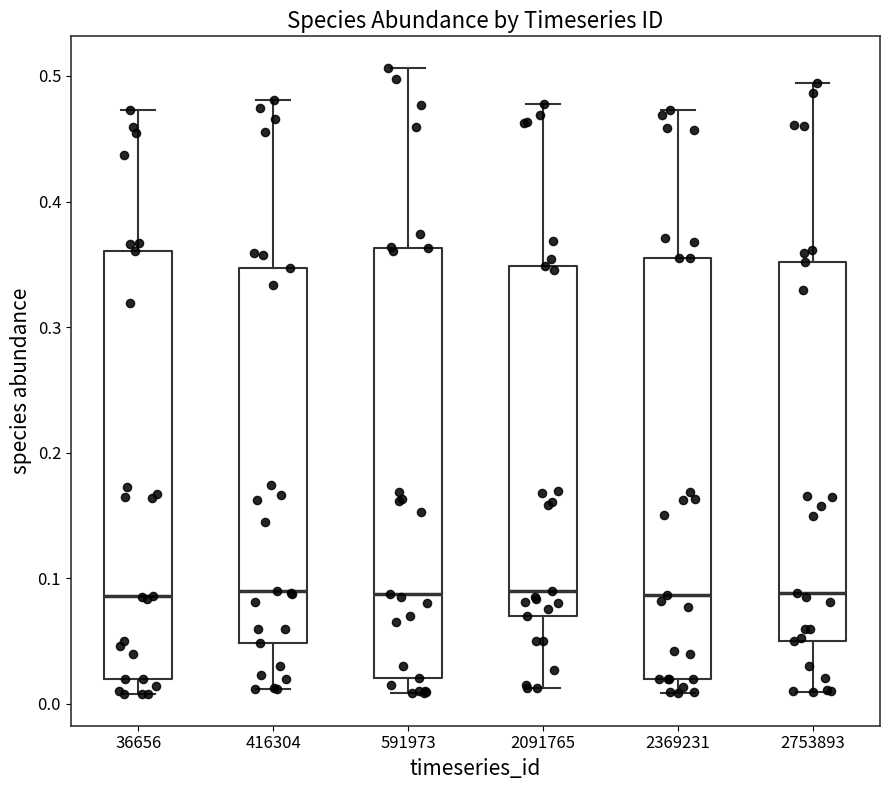

Reading left to right, transcribe this box plot: for each box, give where its median line is, the range the box spans, and where its two whiskers end, as read against the y-axis. The values are not printed on the chart, so give them approximately, as read against the axis.

36656: median 0.09, box 0.02 to 0.36, whiskers 0.01 to 0.47
416304: median 0.09, box 0.05 to 0.35, whiskers 0.01 to 0.48
591973: median 0.09, box 0.02 to 0.36, whiskers 0.01 to 0.51
2091765: median 0.09, box 0.07 to 0.35, whiskers 0.01 to 0.48
2369231: median 0.09, box 0.02 to 0.36, whiskers 0.01 to 0.47
2753893: median 0.09, box 0.05 to 0.35, whiskers 0.01 to 0.49